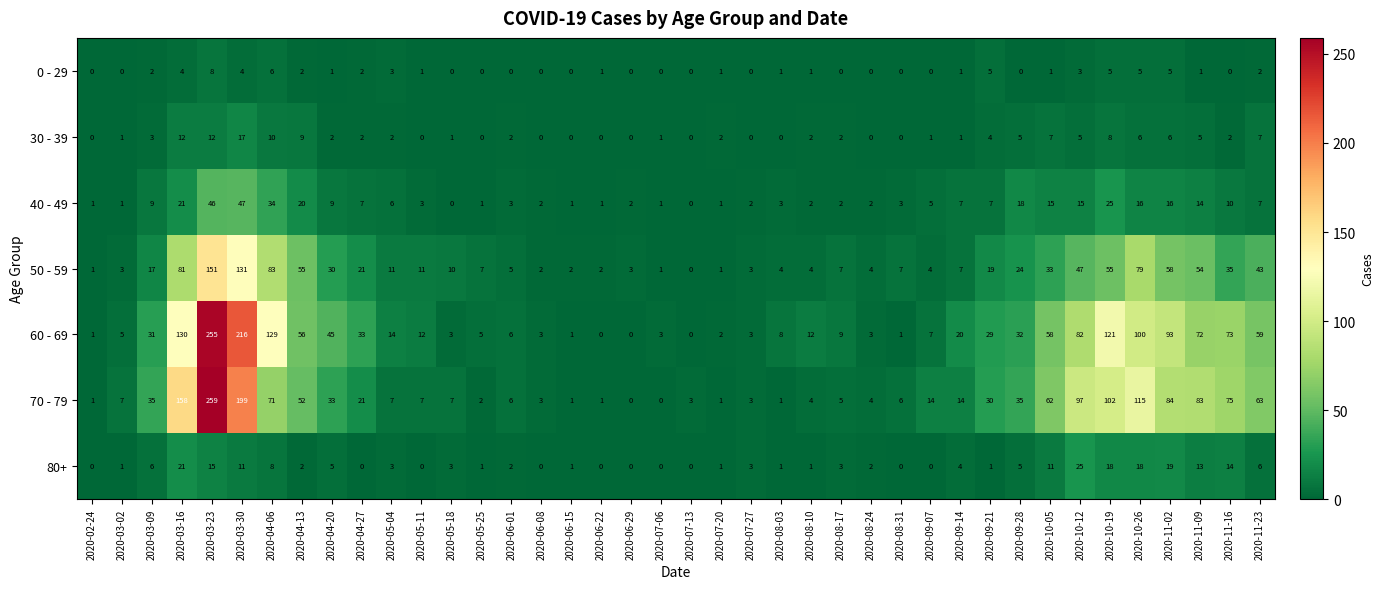

True or false: 60 - 69 has a value of 61 at 2020-04-20.

False